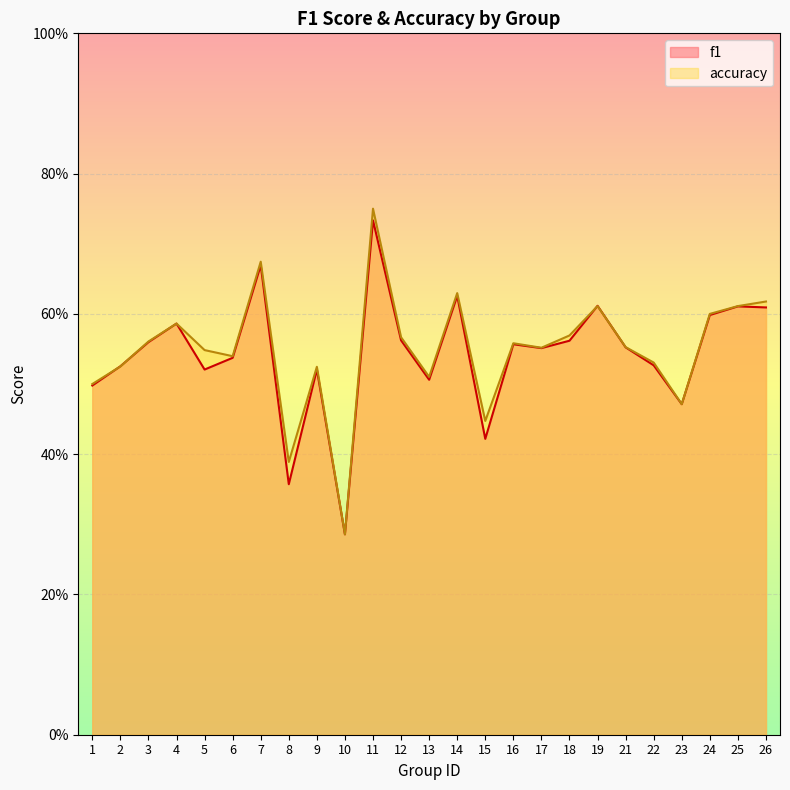

How many accuracy values are between 0 and 1?

25